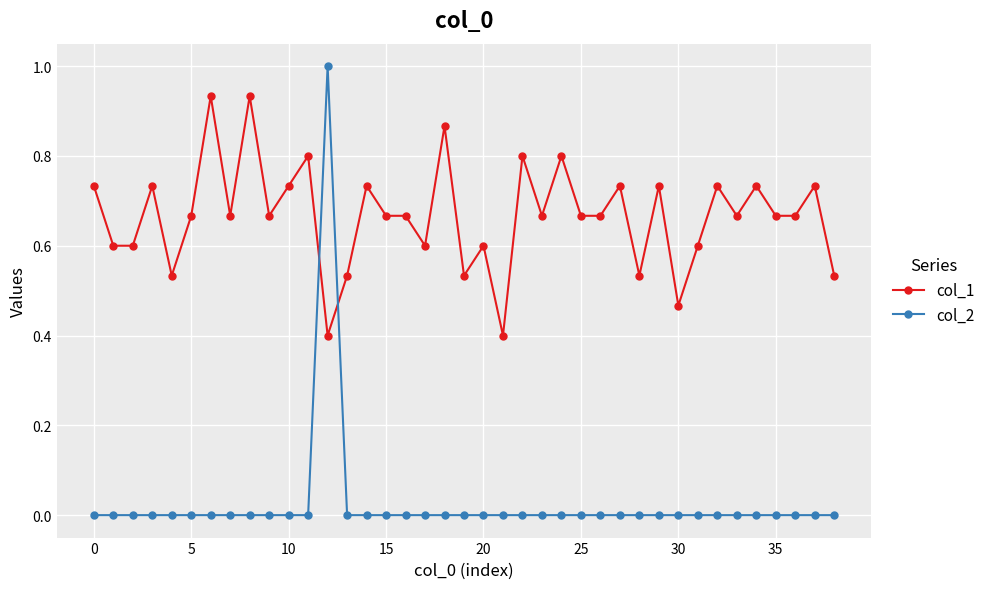

List the series in order of their overall mean, lowest first.

col_2, col_1